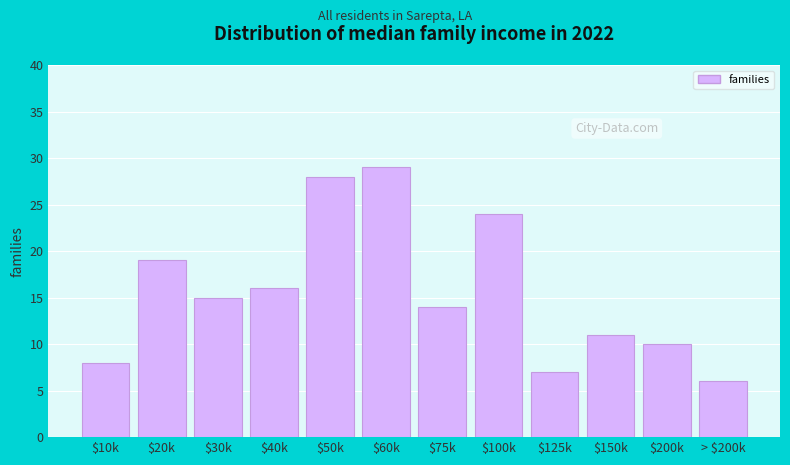

Reading left to right, transcribe all the data shown in this chart.

8	19	15	16	28	29	14	24	7	11	10	6